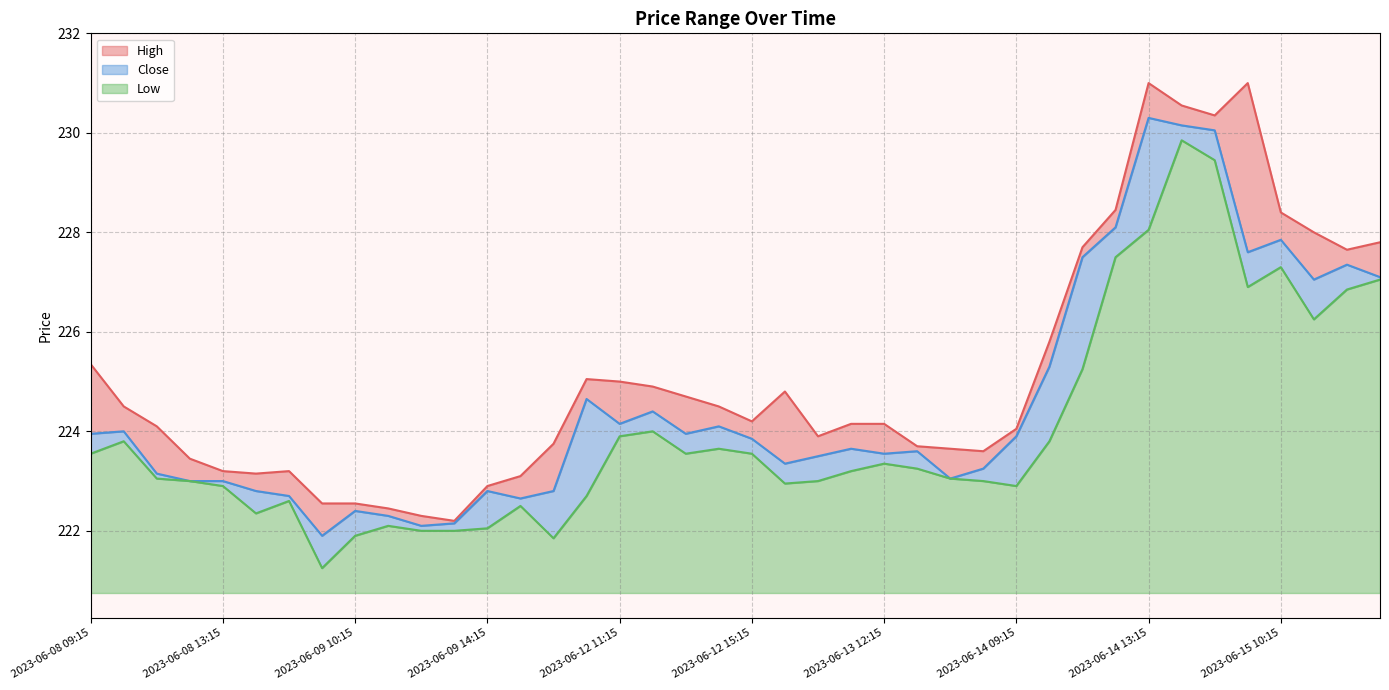

What is the value of the Low point at the 16th from the left?

222.7